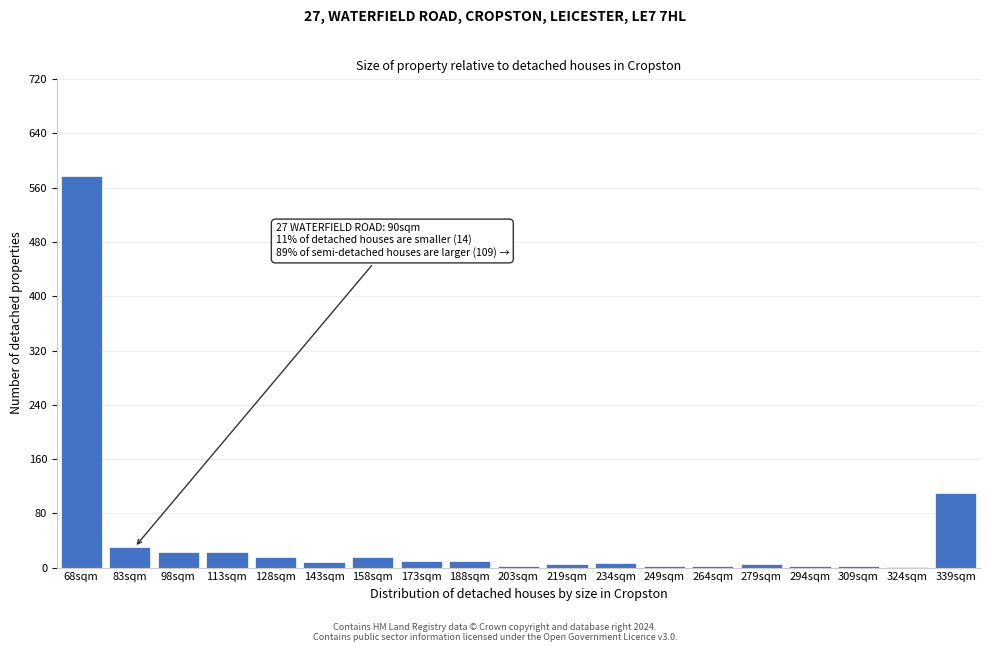

Which category has the highest value across all series?

68sqm